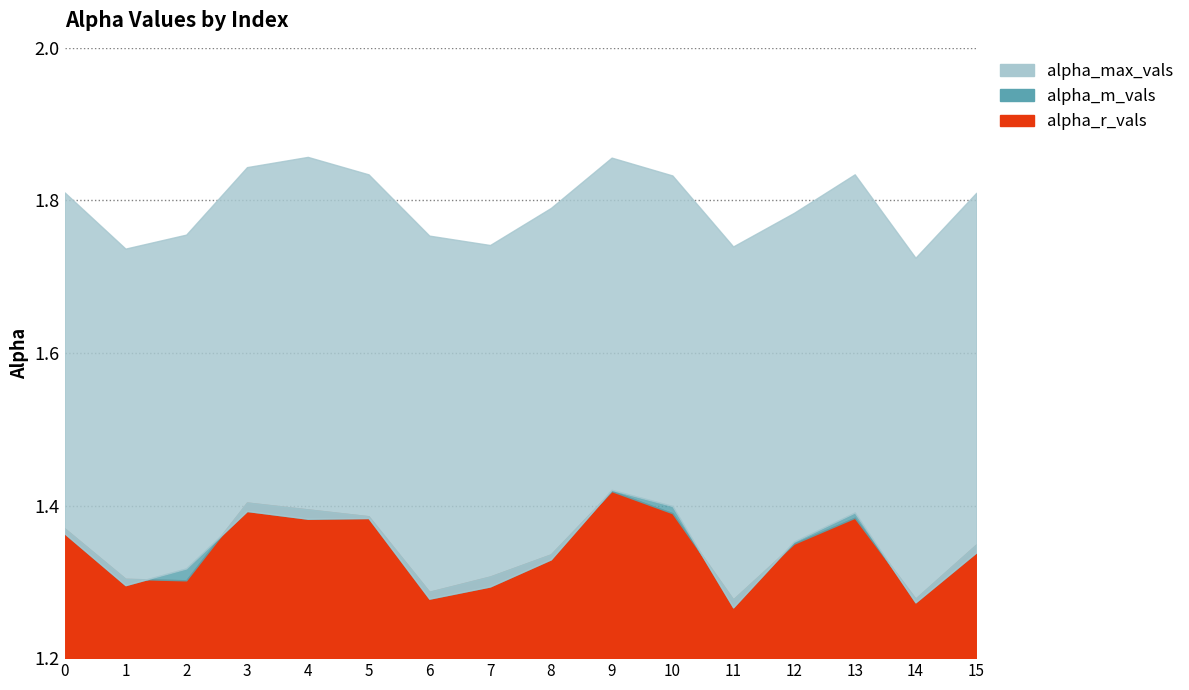

True or false: alpha_m_vals and alpha_max_vals cross at least once.

False